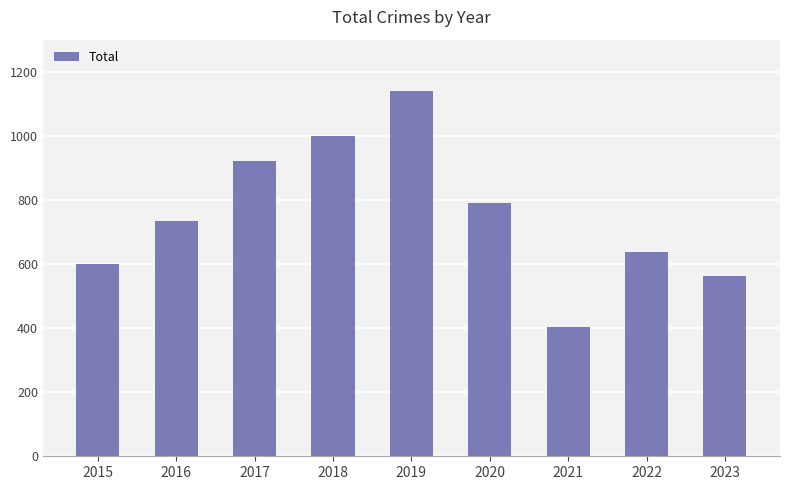

List the labels in order of value, largest first.

2019, 2018, 2017, 2020, 2016, 2022, 2015, 2023, 2021